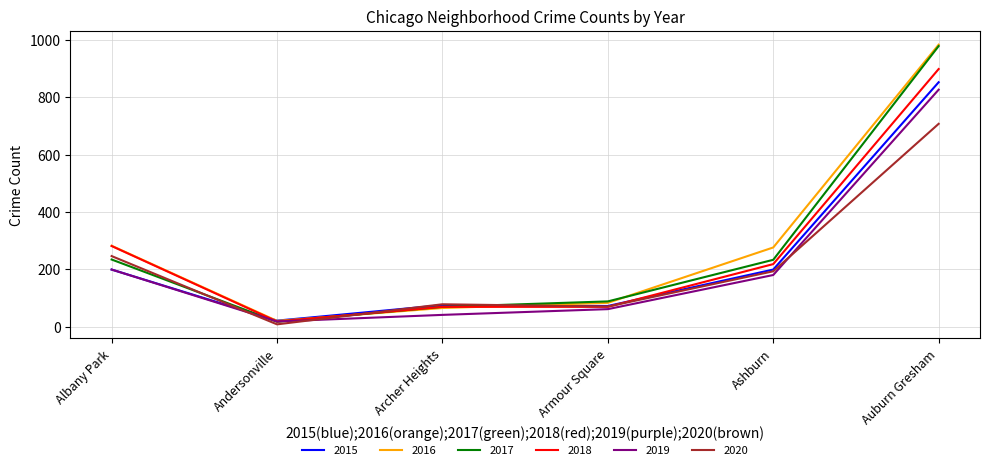

What is the total value across all series at Ashburn?

1299